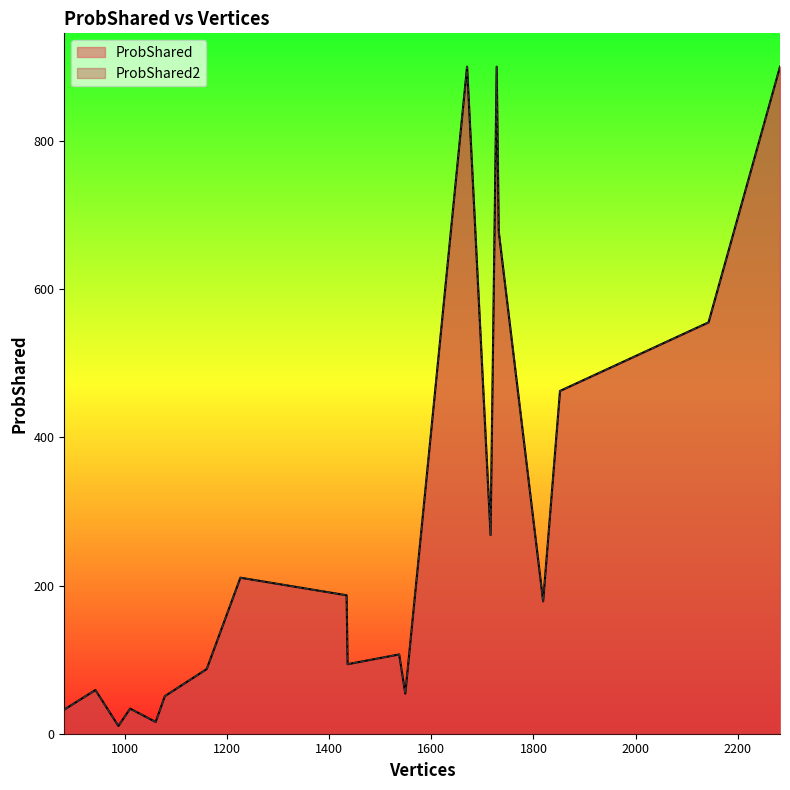

What is the sum of the ProbShared values at 1537 and 1060?

122.8